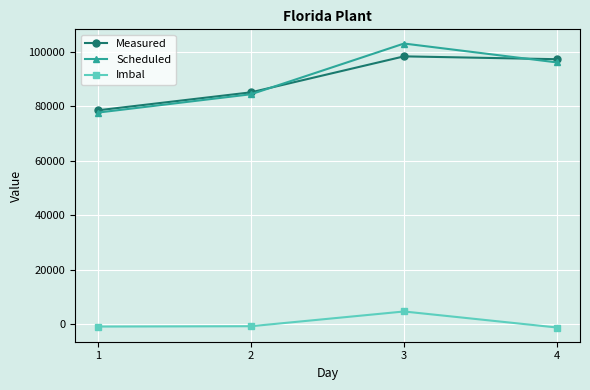

What is the total value across all series at 3?

205860